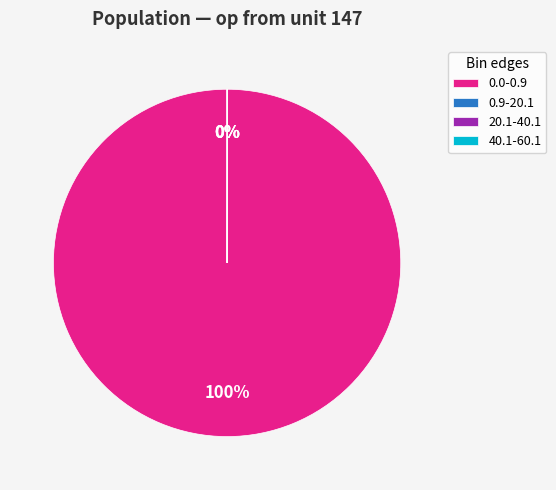

To the nearest percent, what is the difference between the largest and smallest slice percentages?

100%